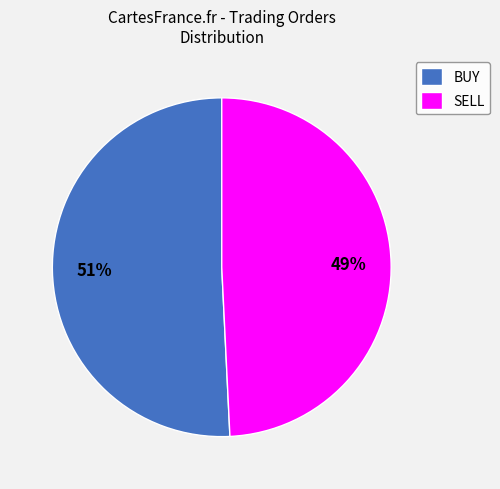

Which category has the smallest portion of the pie?

SELL